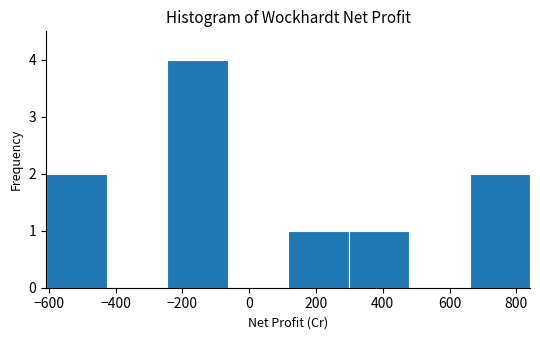

How tall is the bar that spans -600 to -420 on the x-axis? Neither the bar edges nor the heights are printed on the chart, so give them approximately, as read against the axes.

2